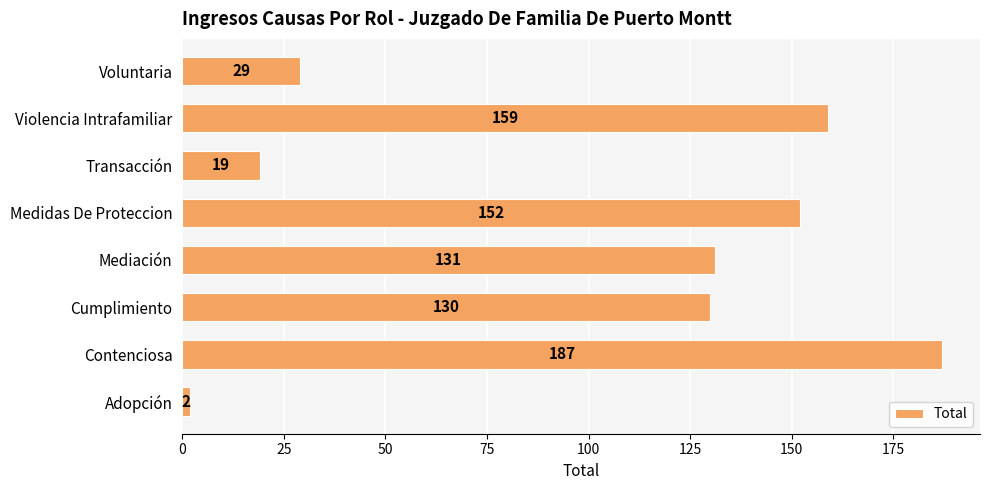

Which label corresponds to the largest value in the chart?

Contenciosa